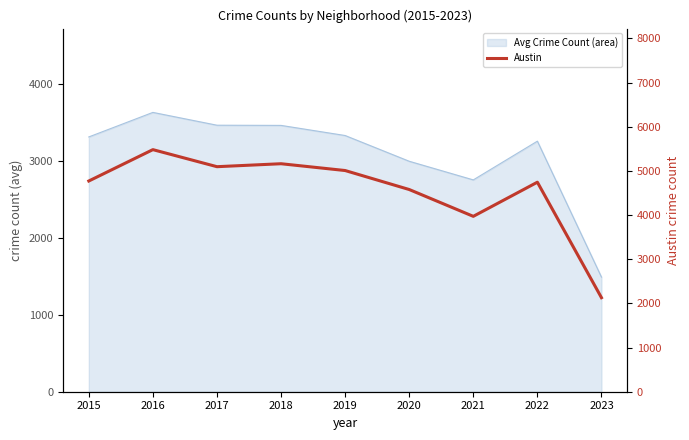

The chart shows a value of 1341 at 2015. True or false?

False